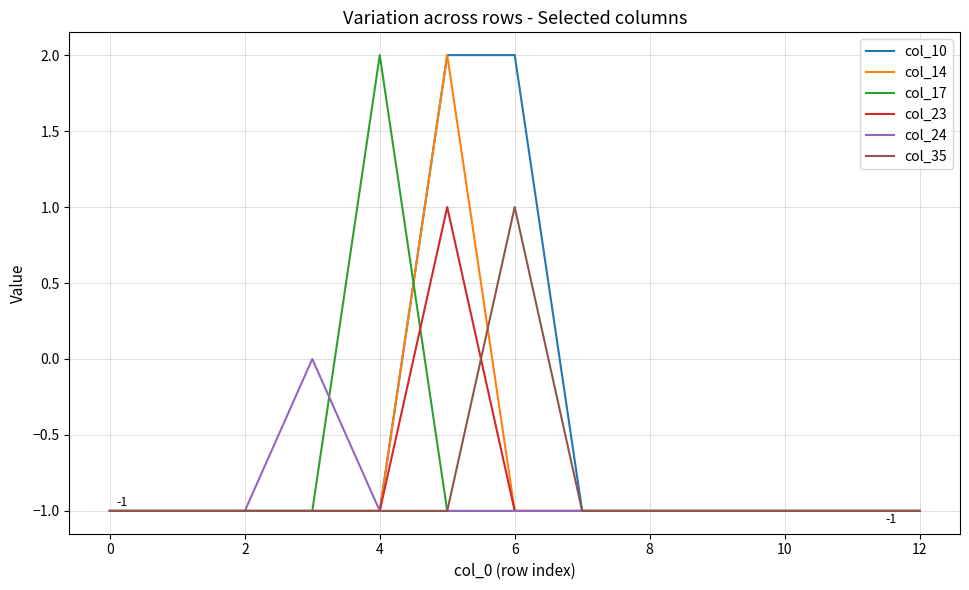

How many col_14 values are between -1 and 0?

12